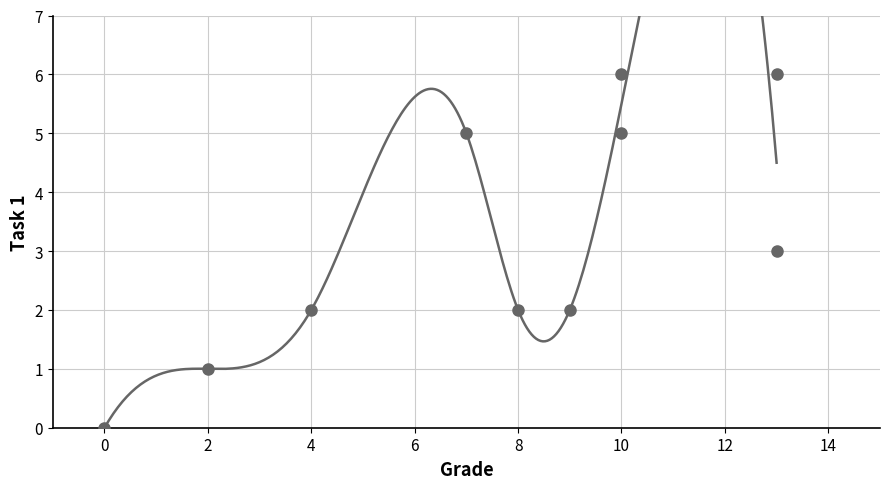

What is the range of X values (max minus min)?

13